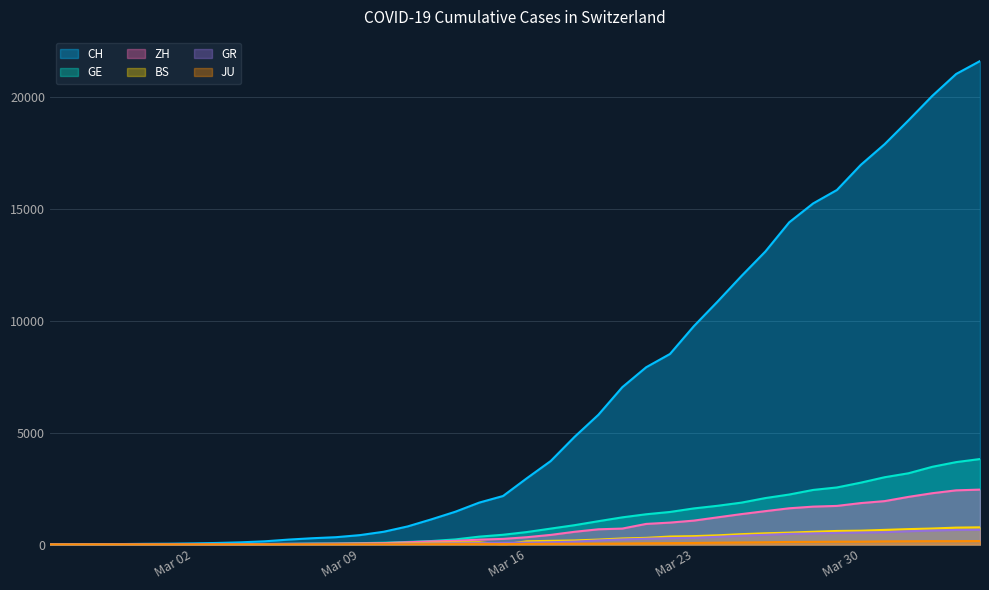

What is the spread (max minus min) of values at 2020-02-27?

7